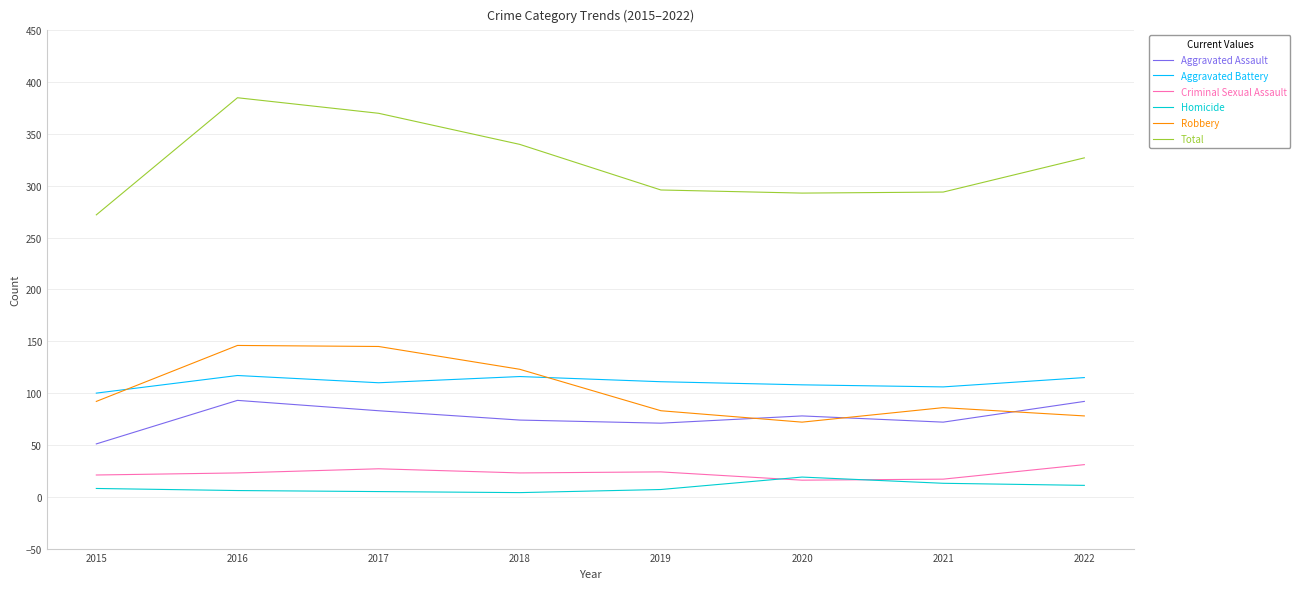

Which series has the widest spread of values?

Total